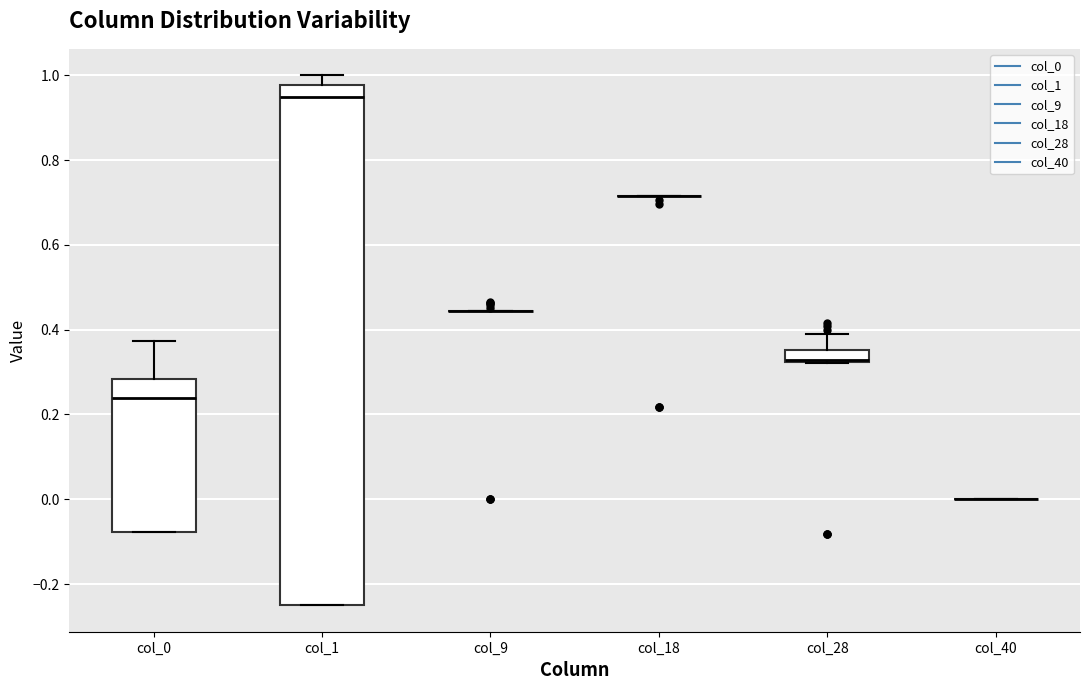

Which box is the tallest, from its lower edge to its upper edge?

col_1